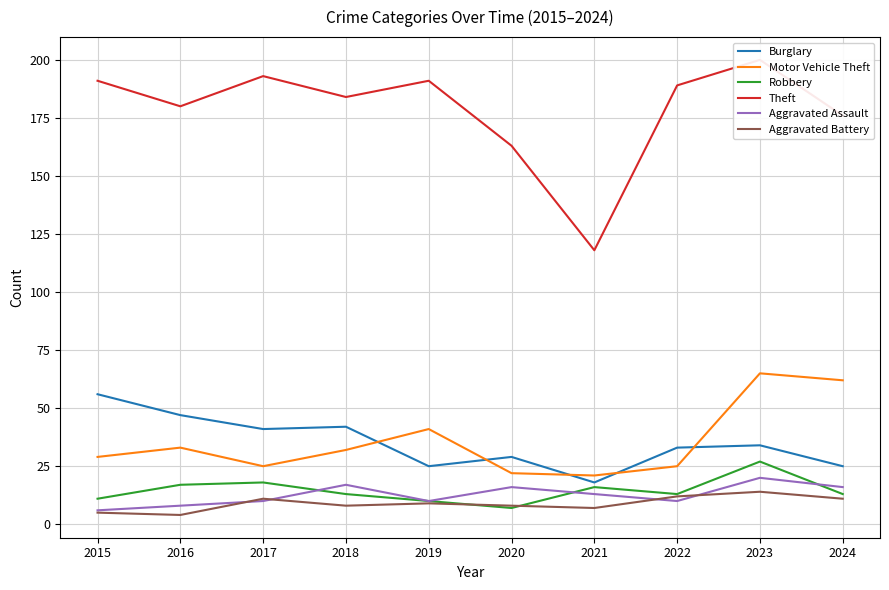

Where is the first local maximum for Burglary?

2018